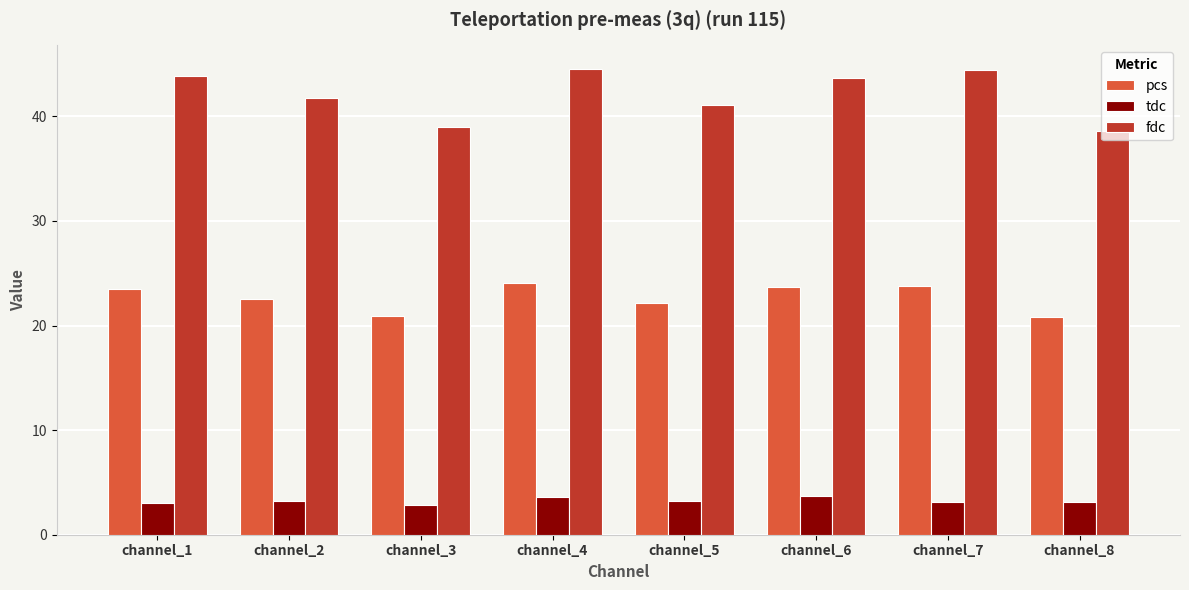

What is the value of the tdc bar at the 7th from the left?

3.2